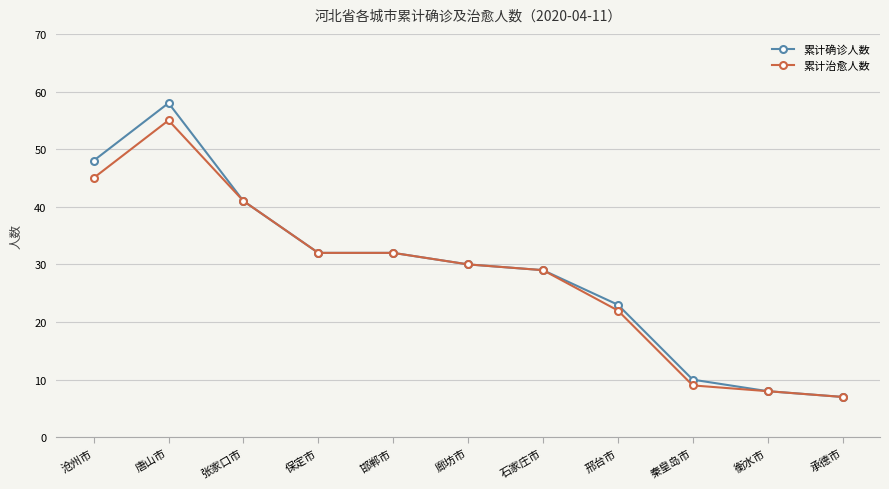

What is the minimum value for 累计治愈人数?

7